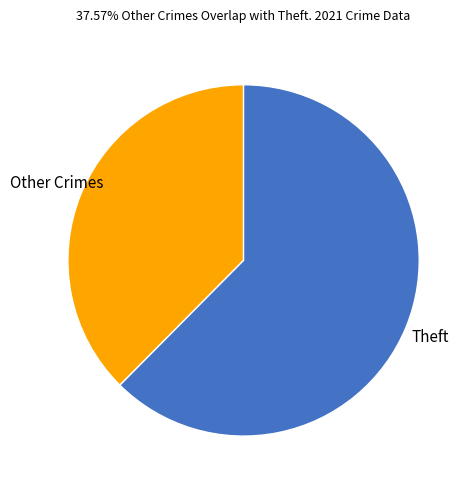

True or false: Theft accounts for 69% of the total.

False